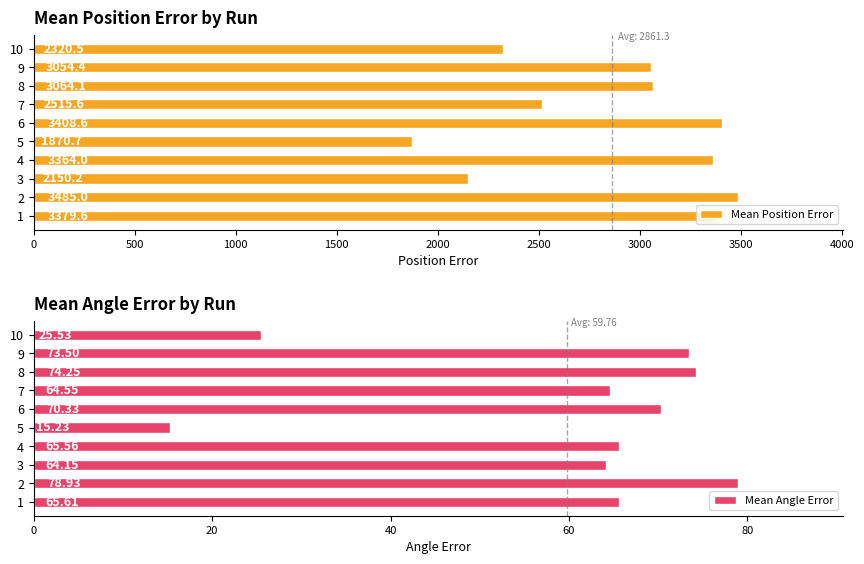

Which series has the largest total across all categories?

Mean Position Error